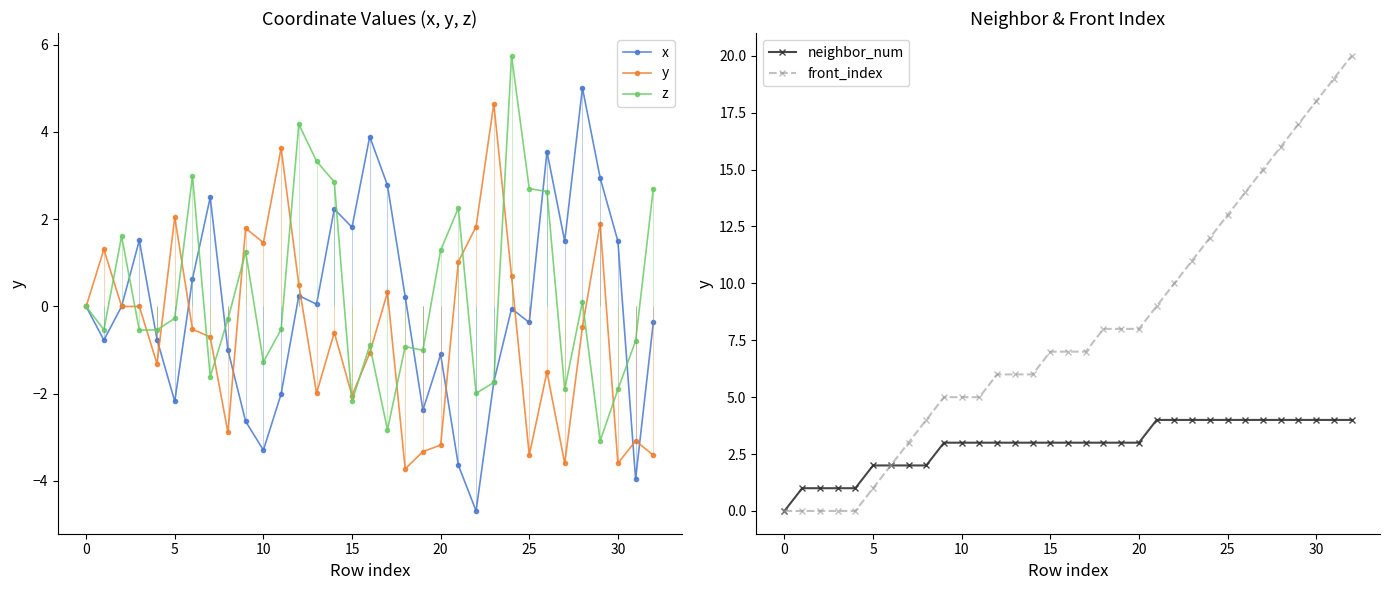

The neighbor_num series shows 3.0 at 12. True or false?

True